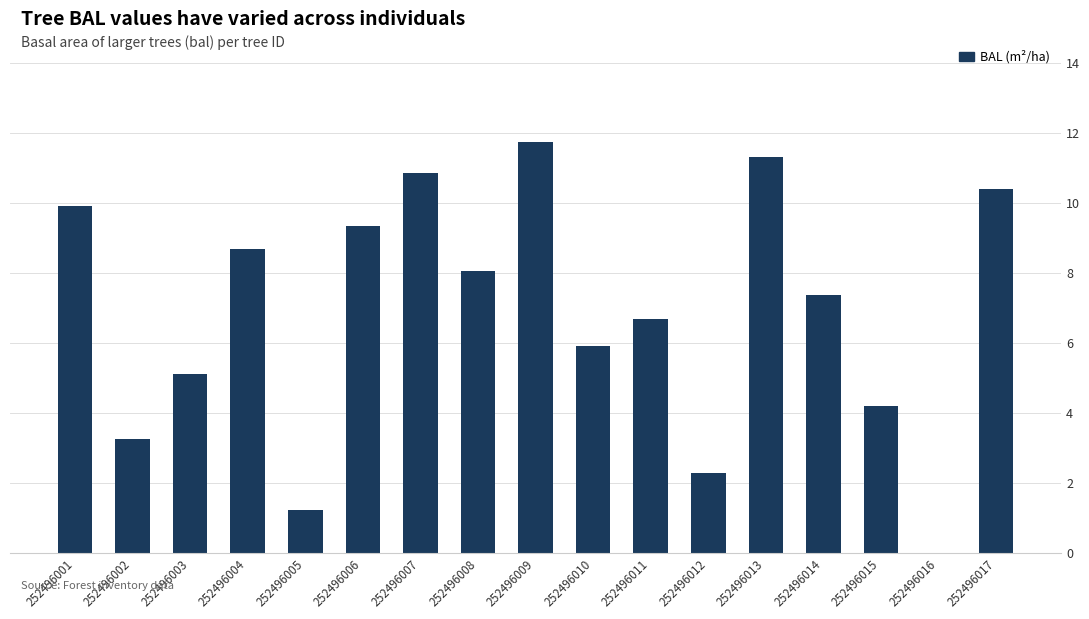

Between 252496006 and 252496015, which is larger?

252496006